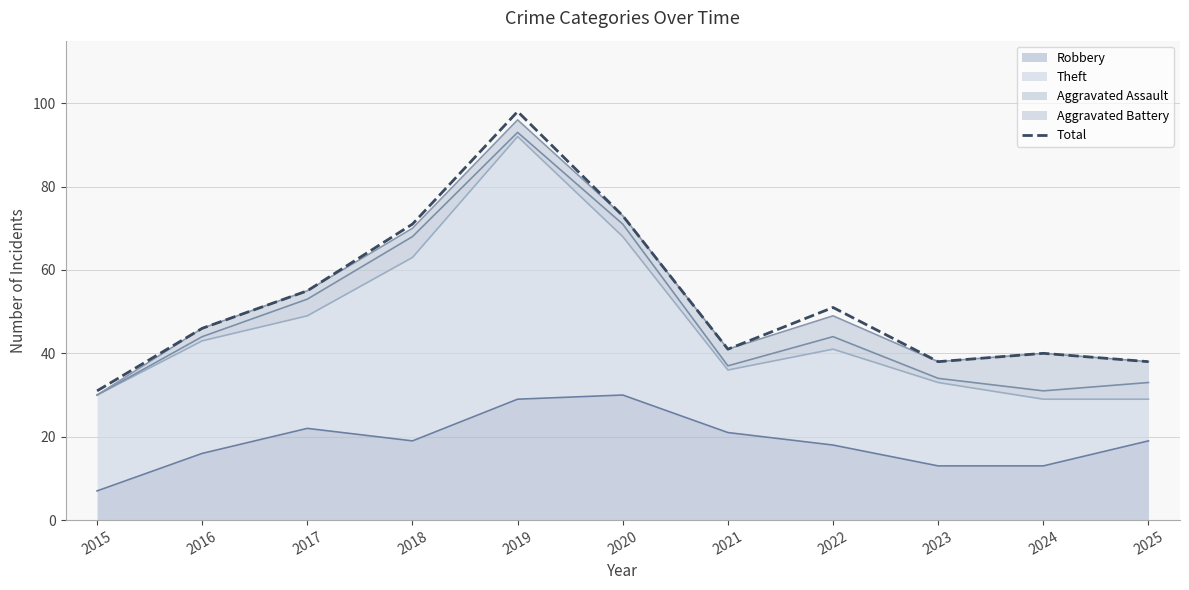

What is the sum of the values at 2015 and 2020?

104